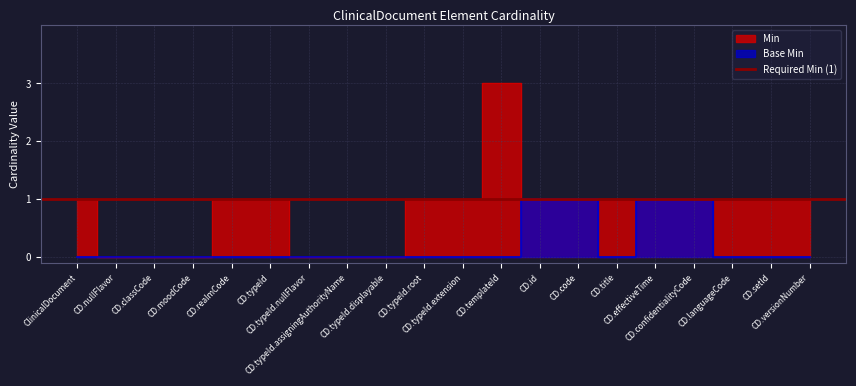

What is the difference between the highest and lowest values at CD.typeId.root?

1